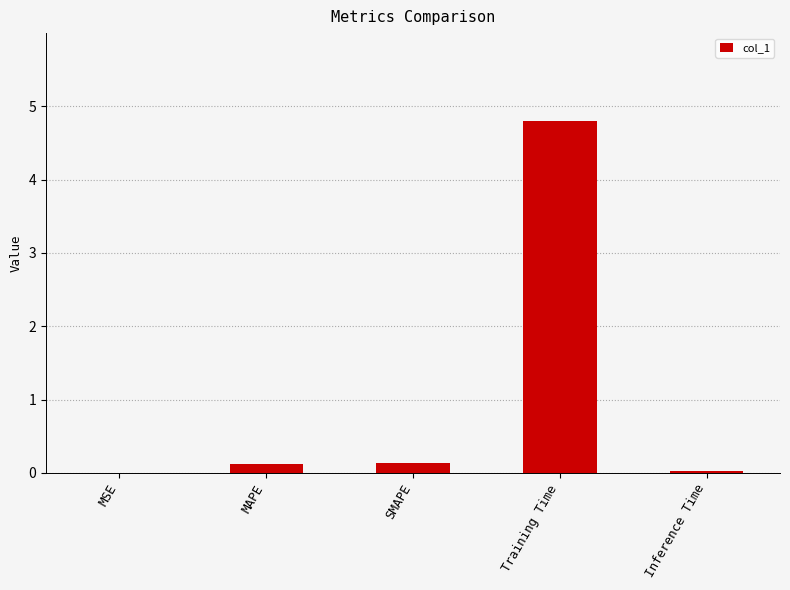

What is the change in value from MSE to MAPE?

+0.1